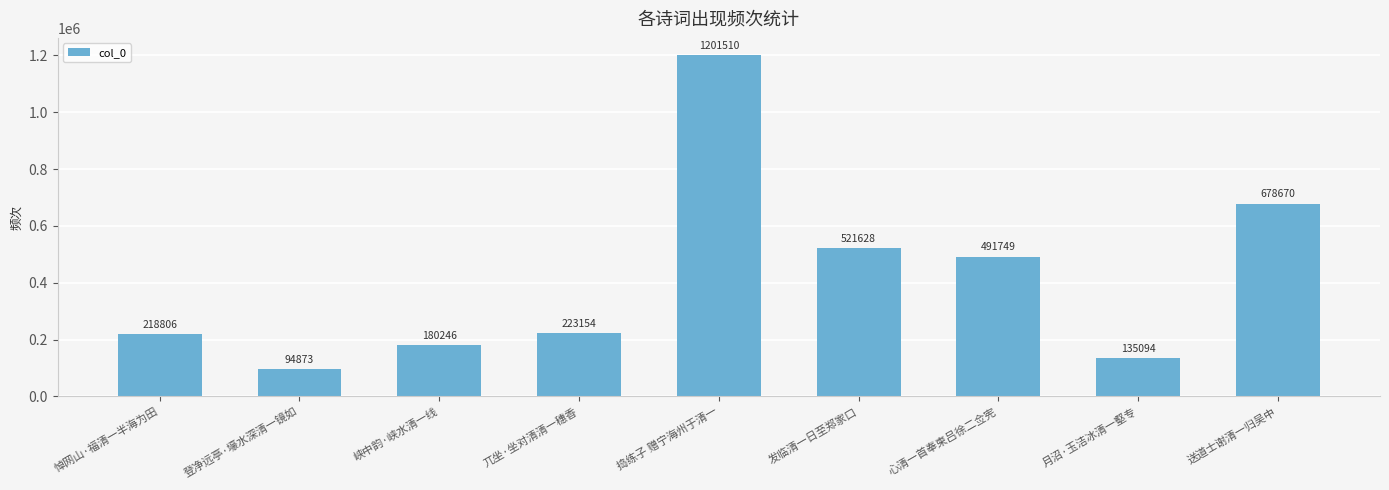

How many values are below 223154?

4